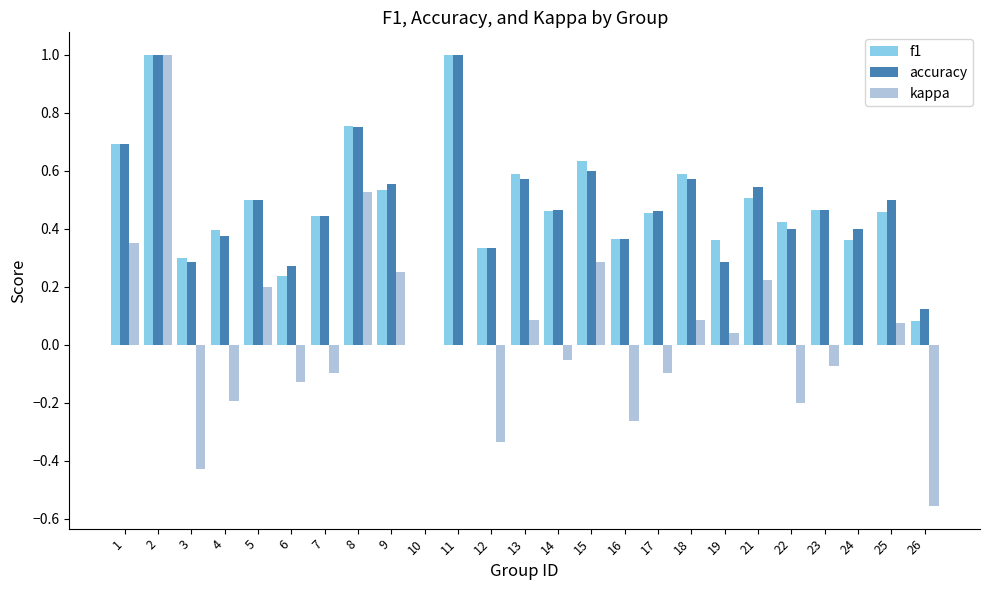

What is the sum of all accuracy values?

12.0